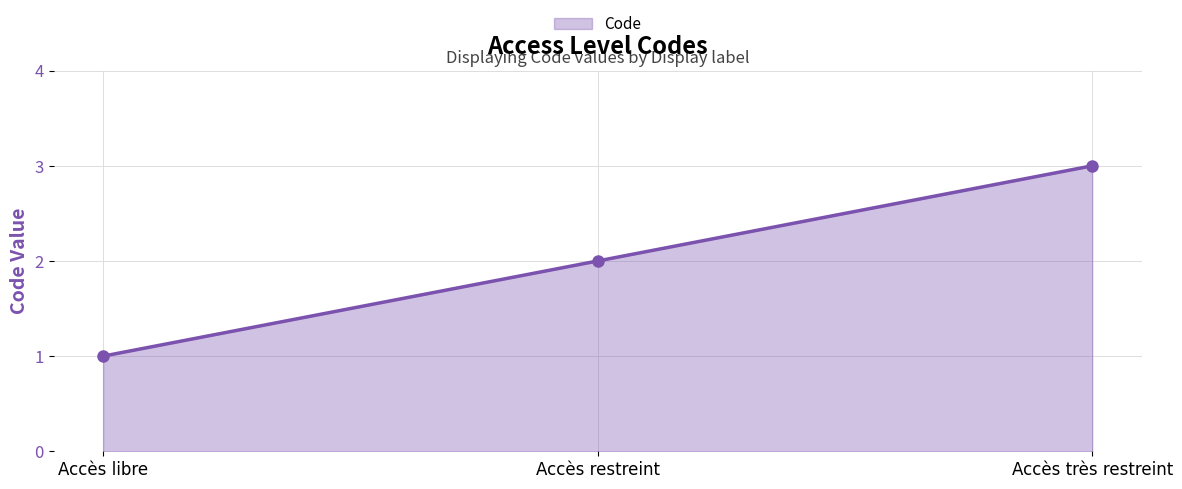

How many series are shown in this chart?

1